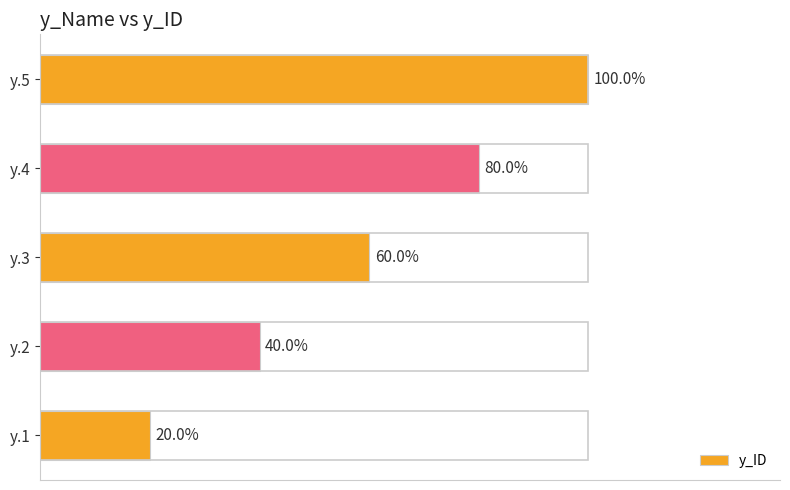

What is the sum of all values?

15